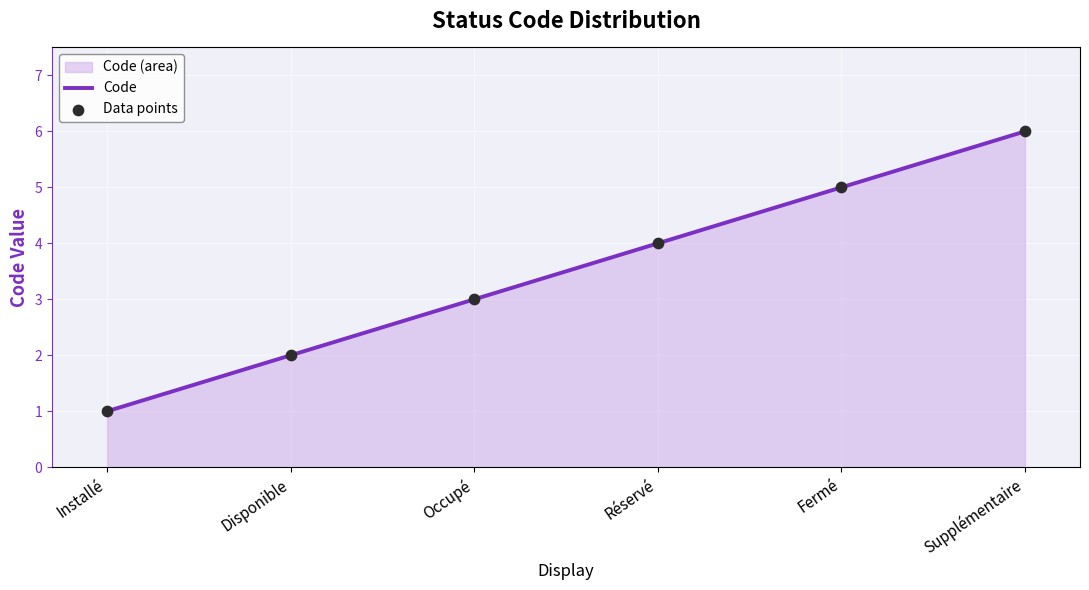

What is the change in value from Installé to Fermé?

+4